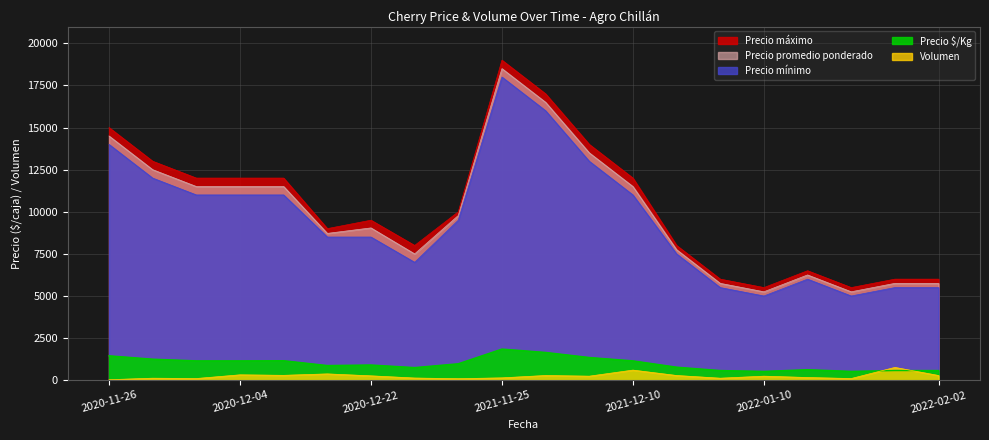

What is the label of the 10th point from the left?

2021-11-25